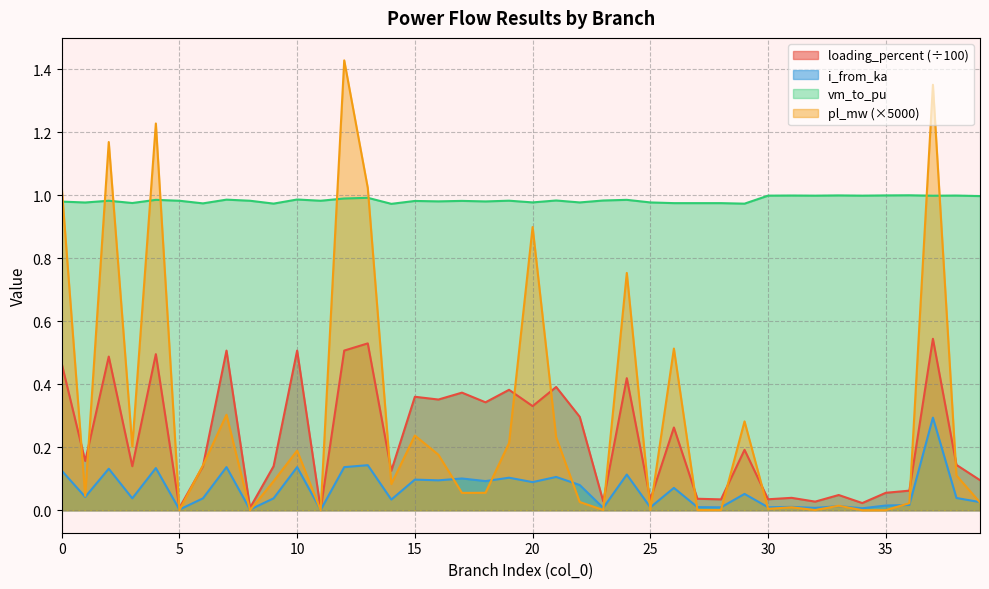

What is the average value of the pl_mw series?

0.3